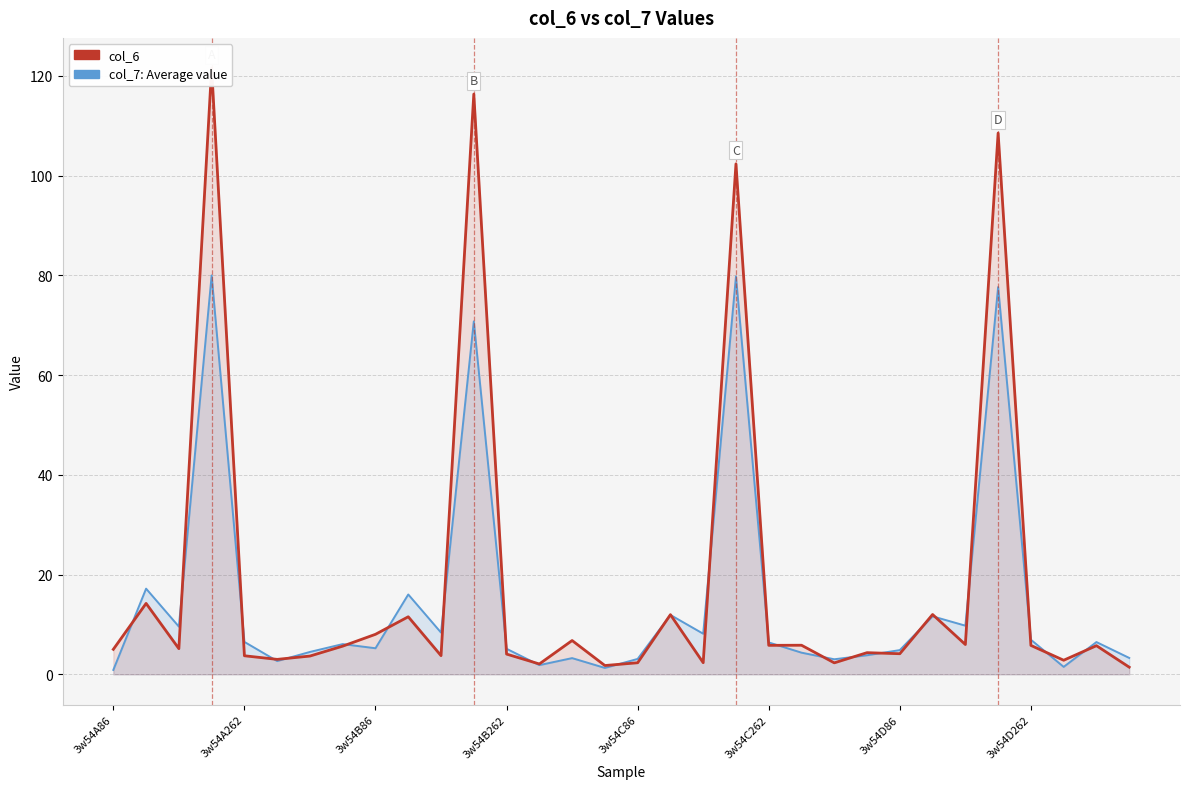

Is it true that col_7: Average value equals 1.5 at 3w54C262?

False